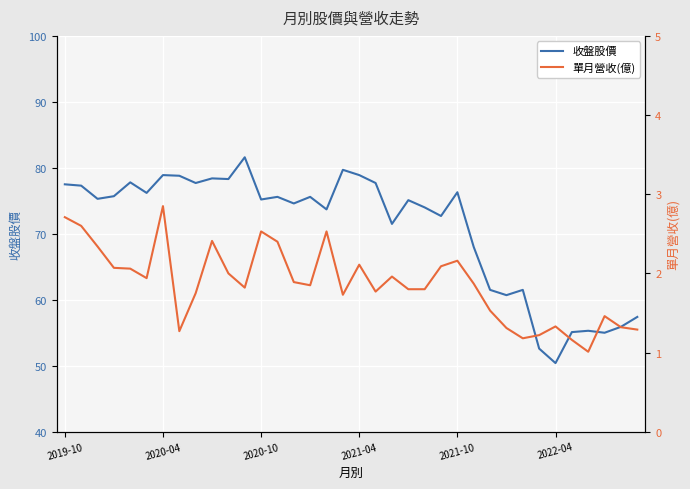

True or false: 收盤股價 and 單月營收(億) cross at least once.

False